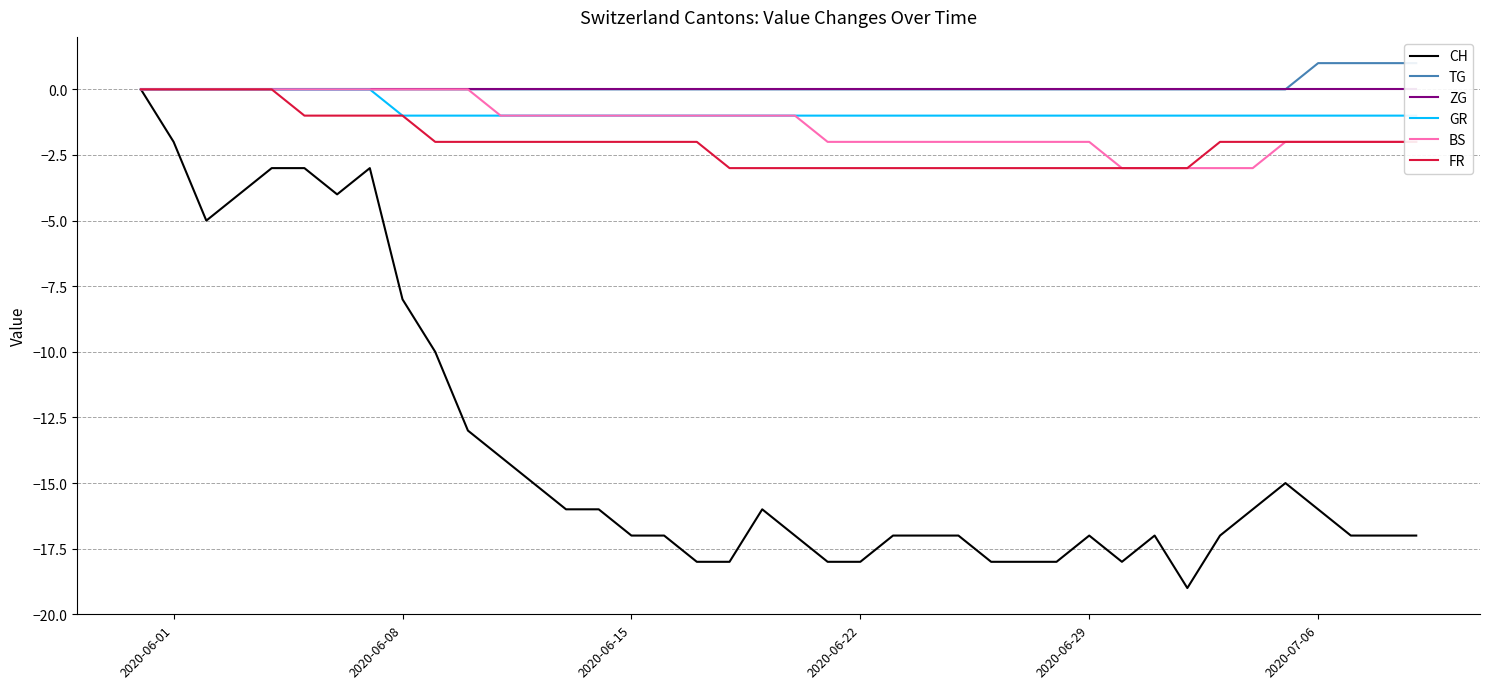

What is the minimum value for CH?

-19